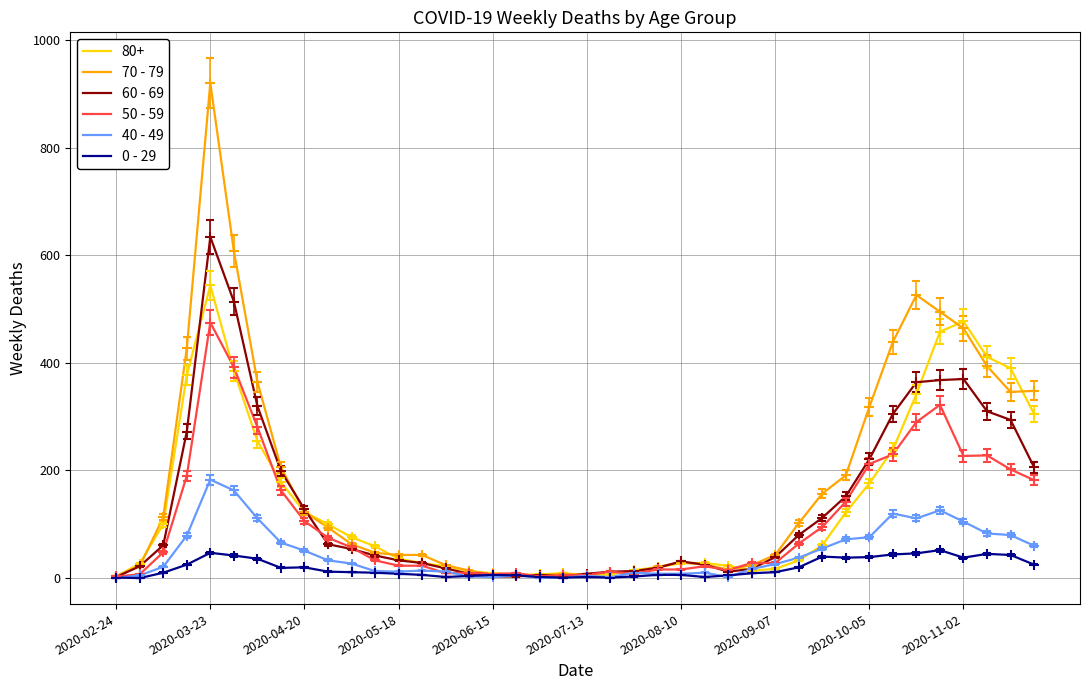

Which series has the widest spread of values?

70 - 79